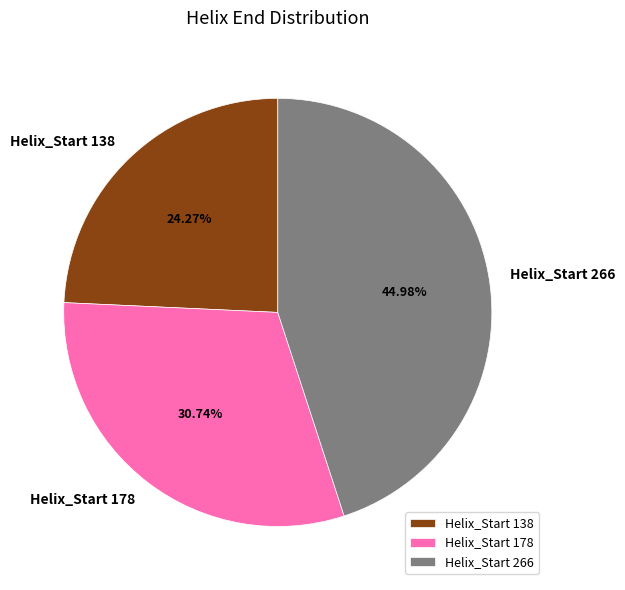

Does Helix_Start 178 represent more than half of the total?

No